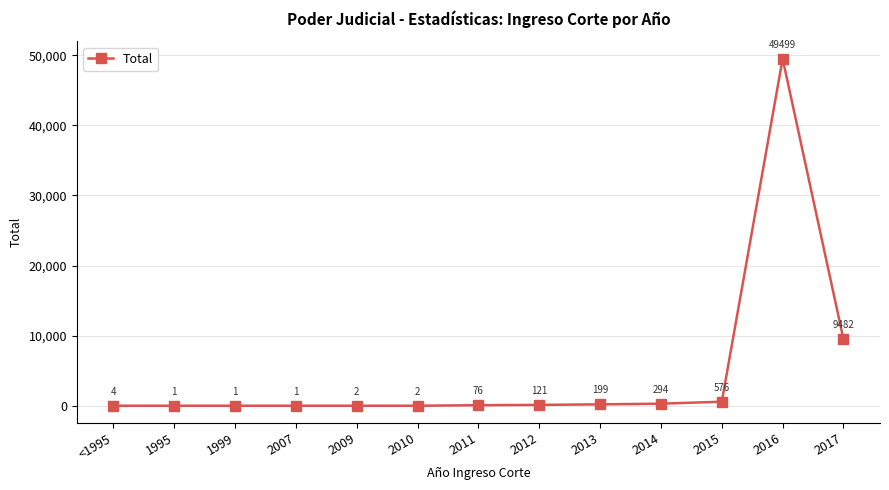

How many data points are less than 76?

6